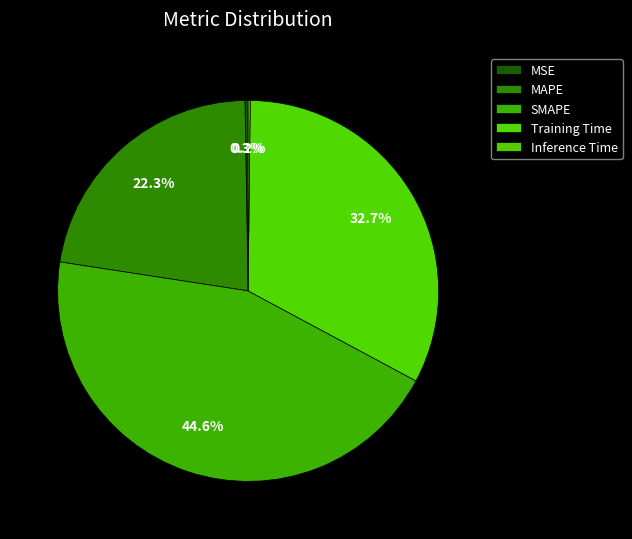

To the nearest percent, what is the combined percentage of Training Time and MSE?

33%